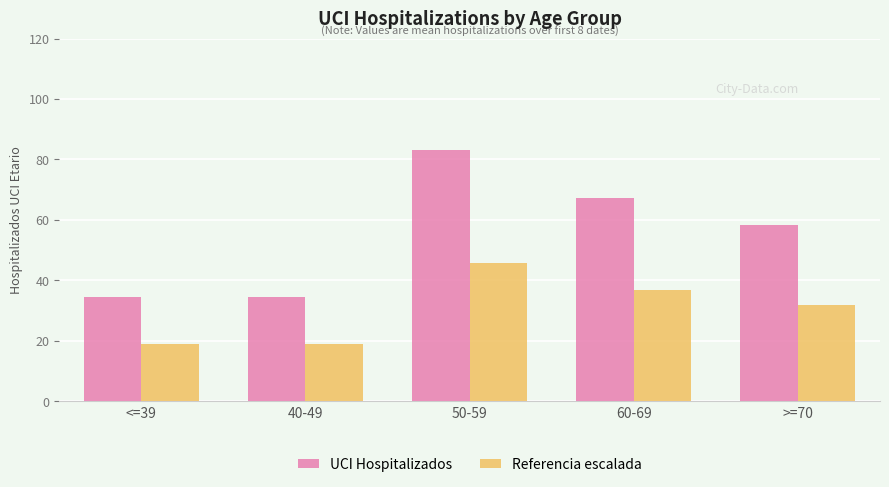

Which series changed the most between 40-49 and 50-59?

UCI Hospitalizados